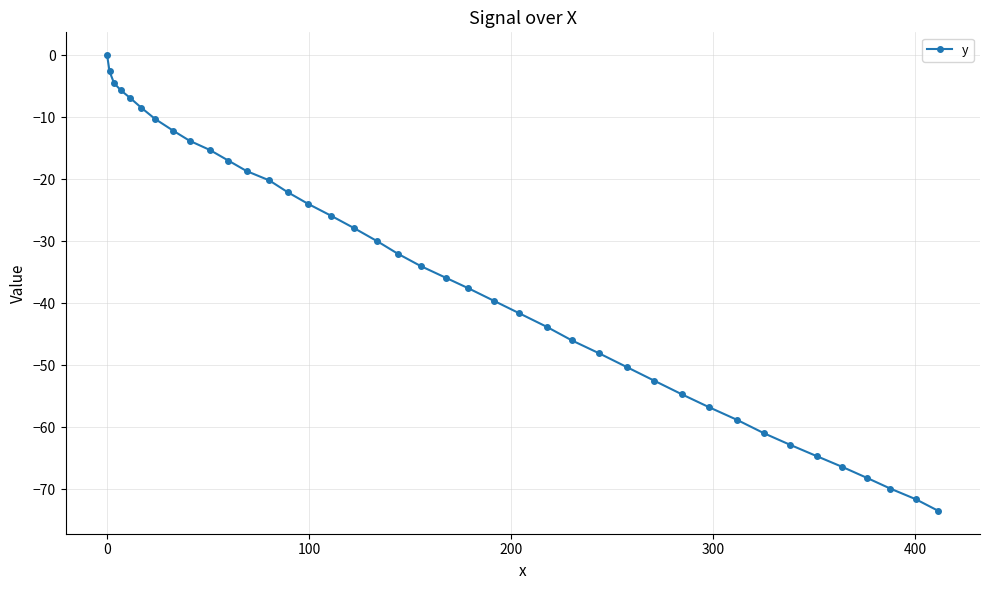

What is the difference between the second highest and minimum values?

70.9